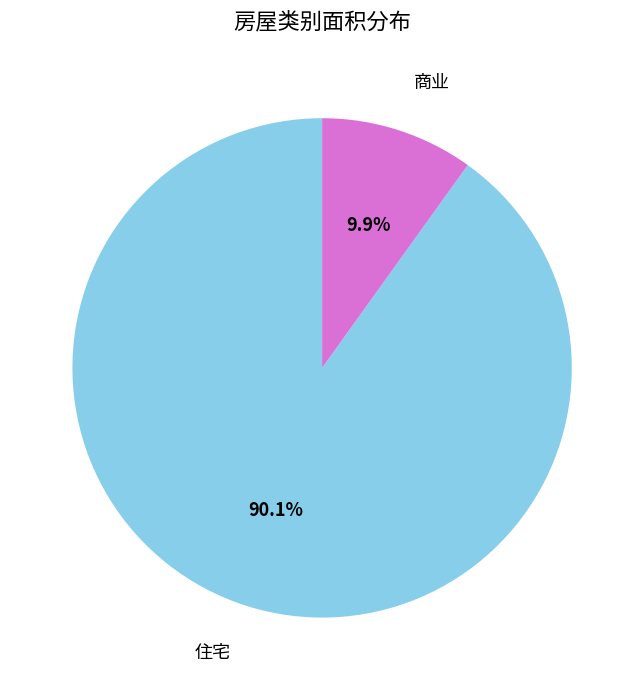

Between 商业 and 住宅, which is larger?

住宅